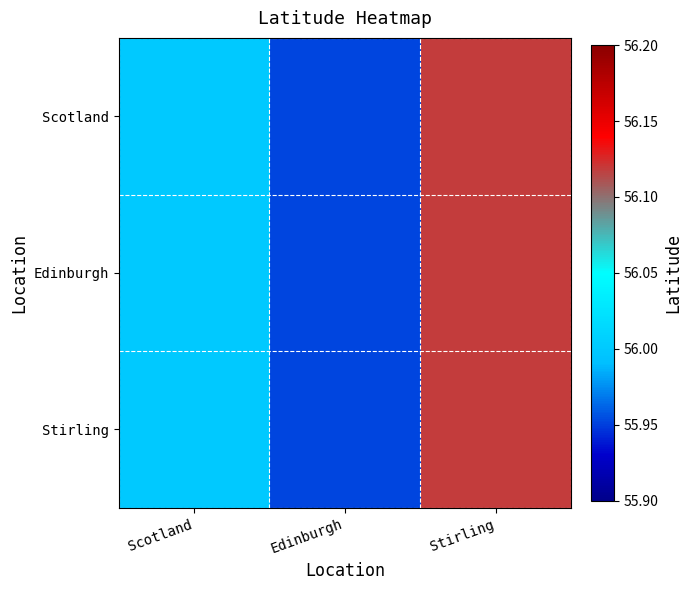

At which category is the sum across all series the highest?

Stirling